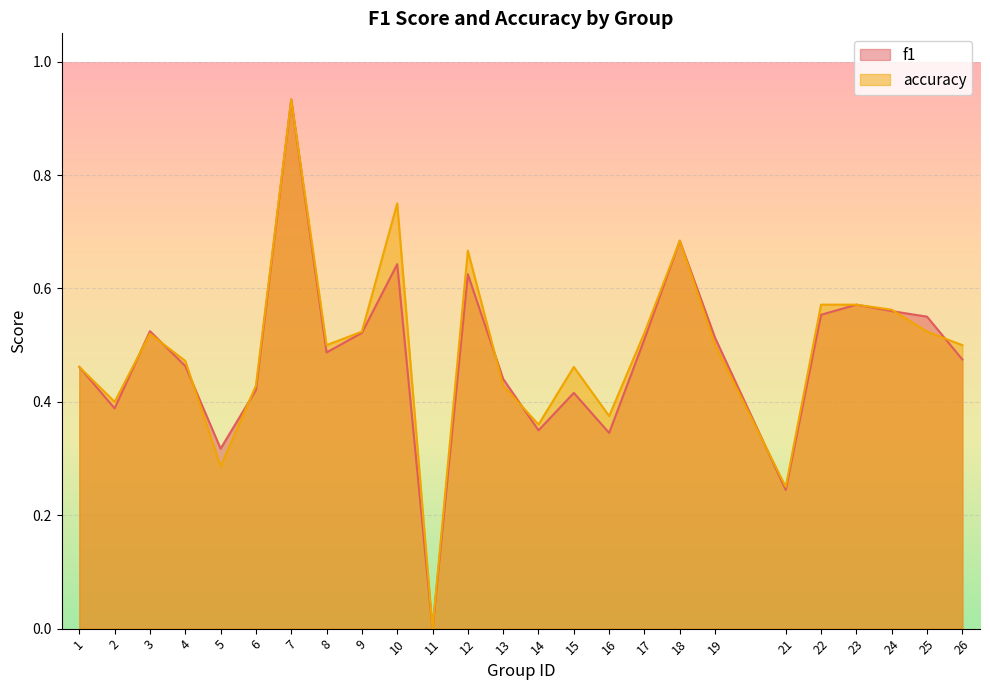

True or false: f1 and accuracy cross at least once.

True